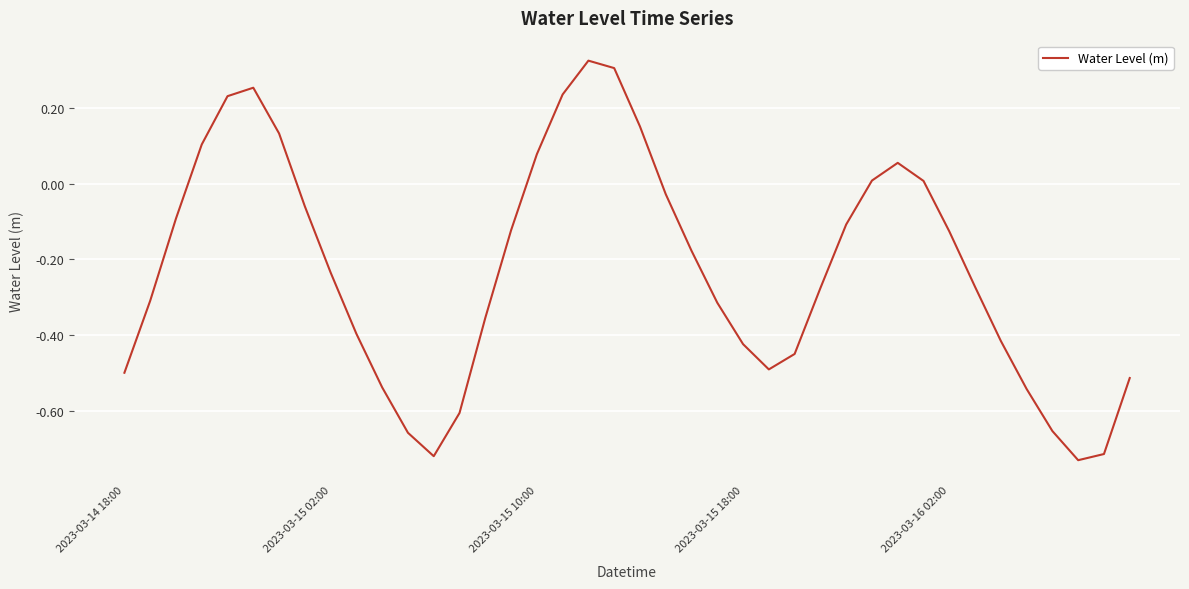

What is the difference between the maximum and minimum values?

1.1